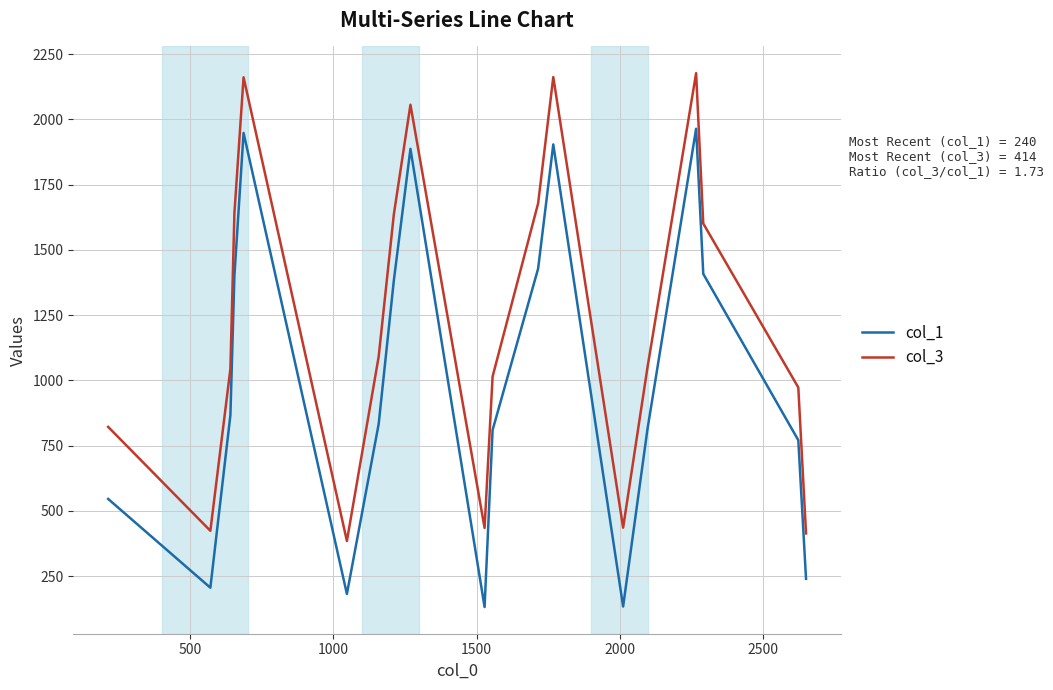

In col_3, how many points are higher than both neighbors (excluding endpoints)?

4